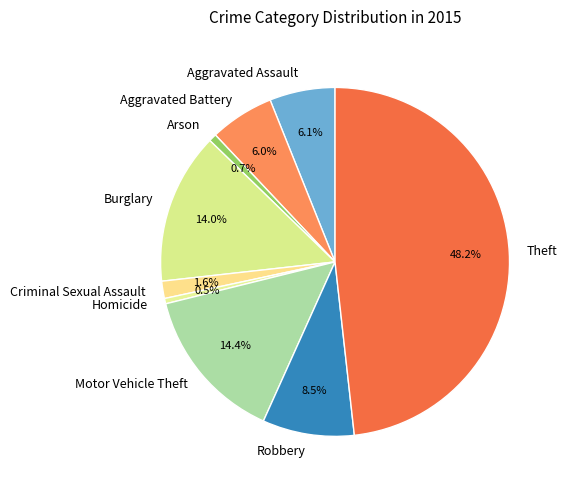

To the nearest percent, what is the difference between the Aggravated Assault and Criminal Sexual Assault slice percentages?

4%